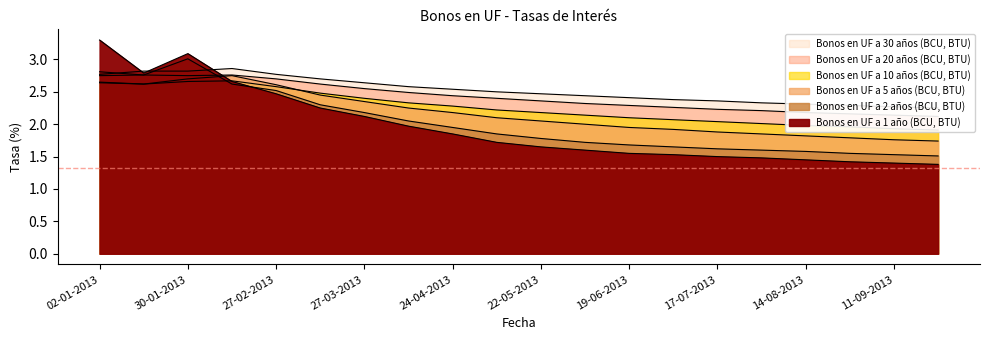

What is the label of the 19th point from the right?

16-01-2013